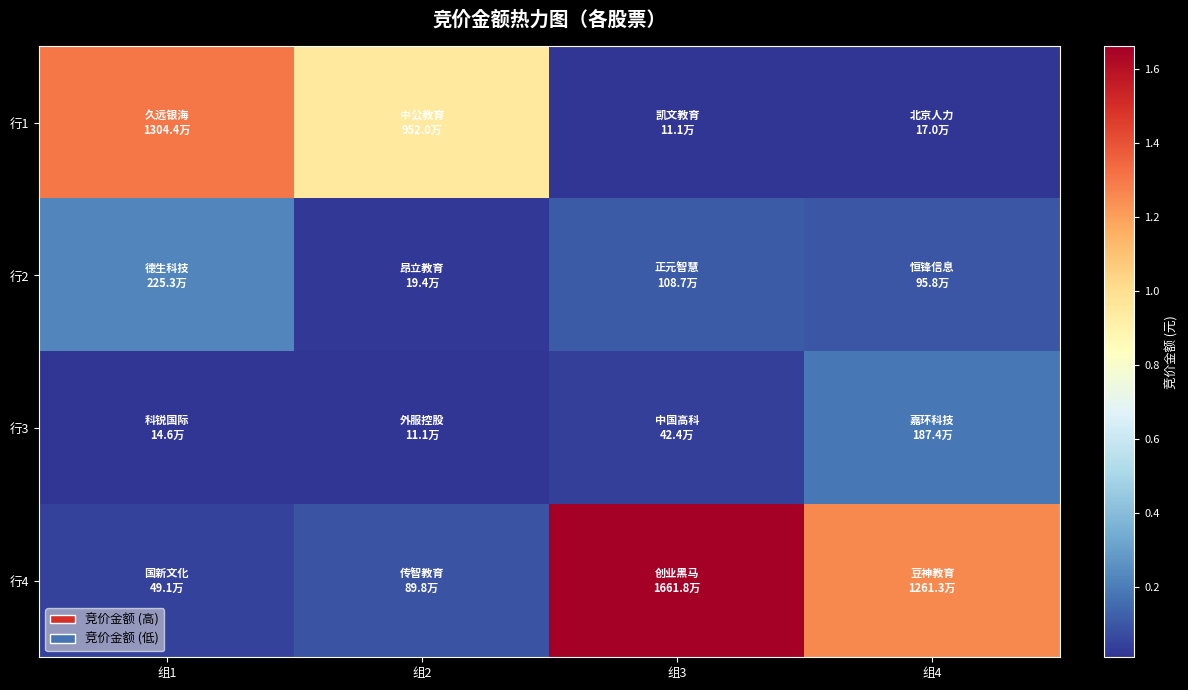

Rank the series at 组1 from lowest to highest value.

行3, 行4, 行2, 行1